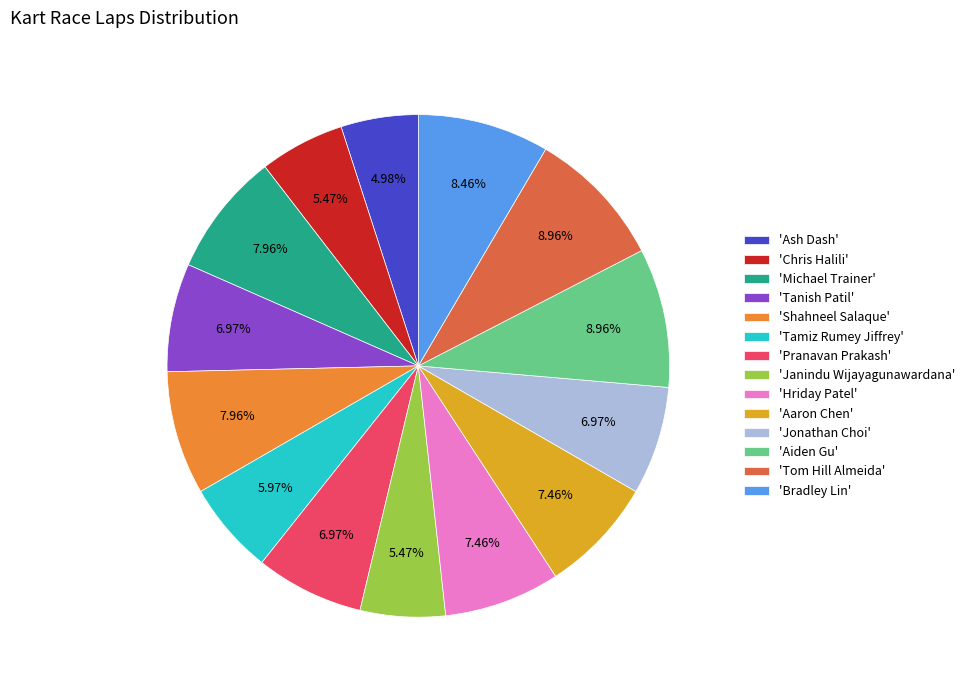

Approximately how many times larger is the value at 'Janindu Wijayagunawardana' compared to 'Aaron Chen'?

0.7